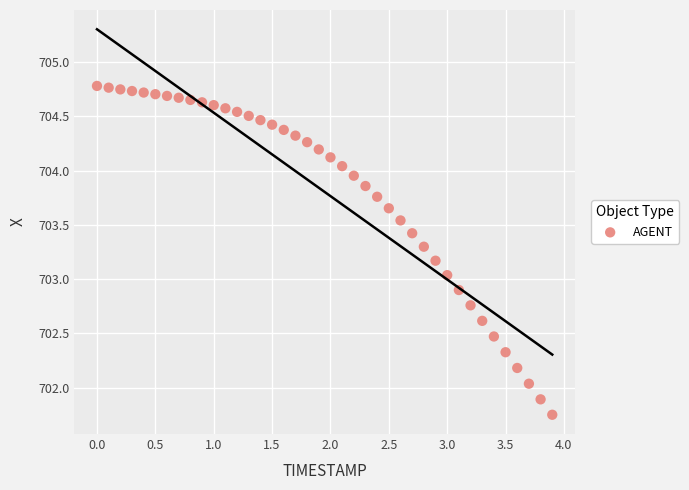

What is the range of X values (max minus min)?

3.9